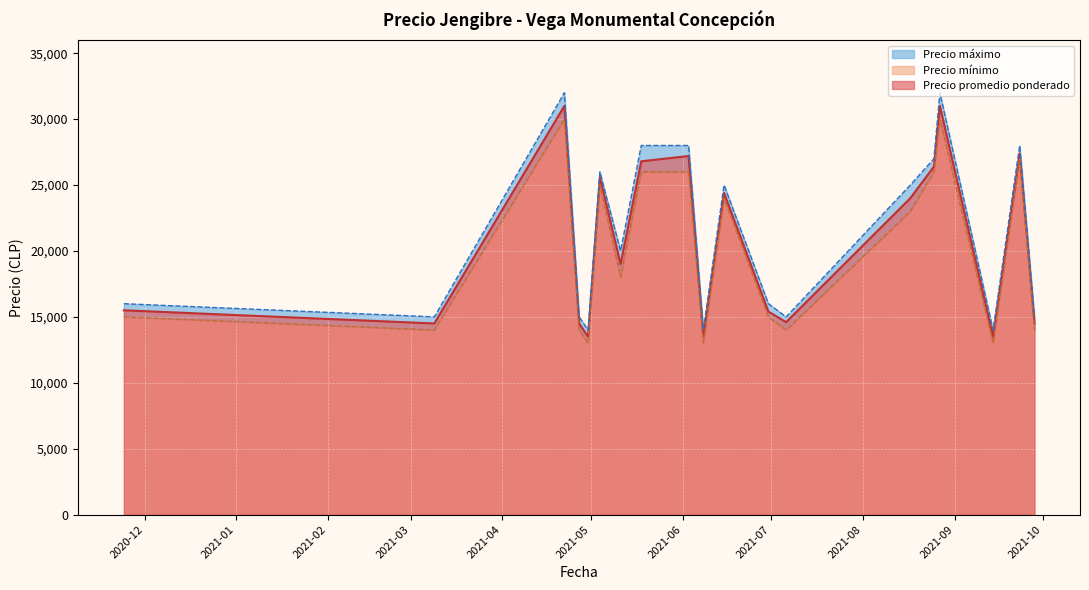

How many lines are shown in the chart?

3